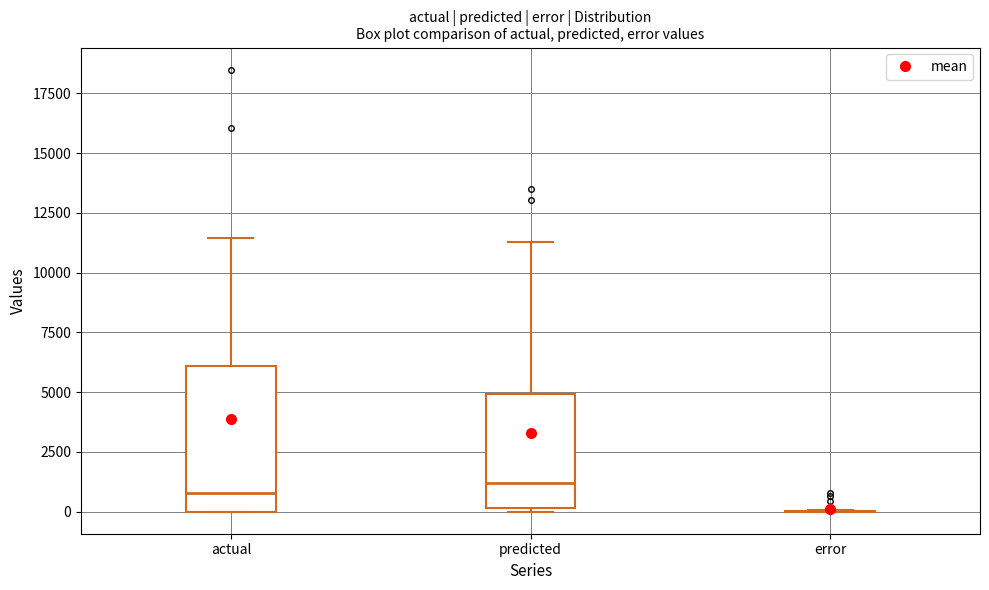

Reading left to right, transcribe this box plot: for each box, give where its median line is, the range the box spans, and where its two whiskers end, as read against the y-axis. The values are not printed on the chart, so give them approximately, as read against the axis.

actual: median 1000, box 0 to 6000, whiskers 0 to 11500
predicted: median 1000, box 0 to 5000, whiskers 0 (just below the box's lower edge) to 11500
error: box collapsed to a line at 0, whiskers 0 to 0